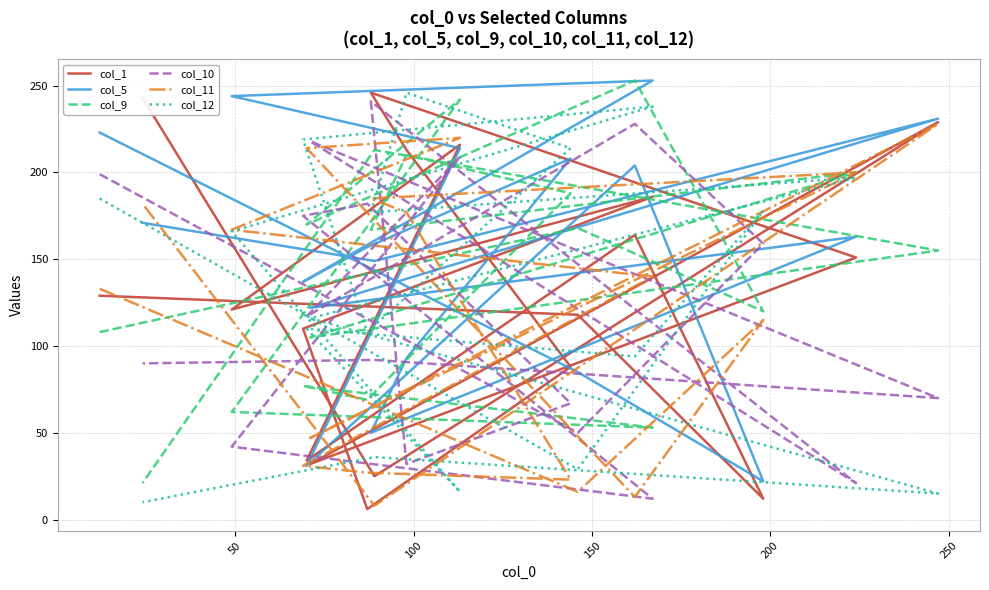

Between which two adjacent categories do col_11 and col_10 first intersect?

150 and 200